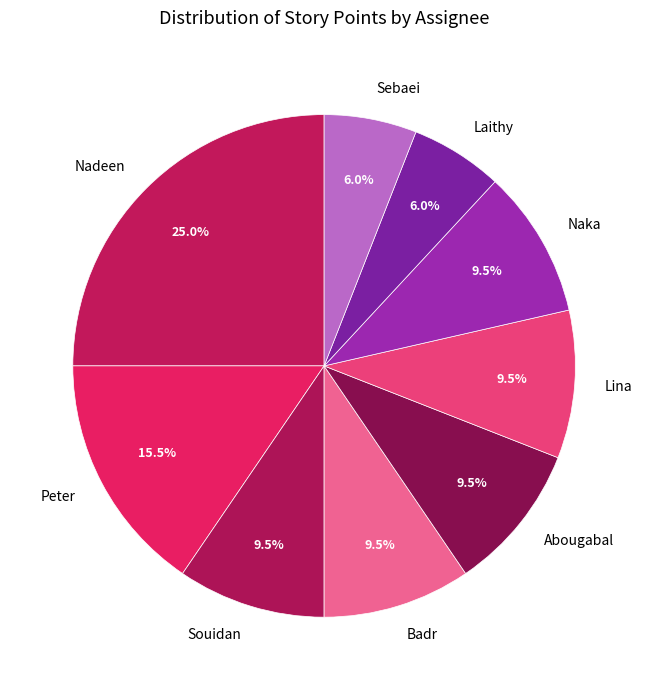

Between Naka and Peter, which is larger?

Peter